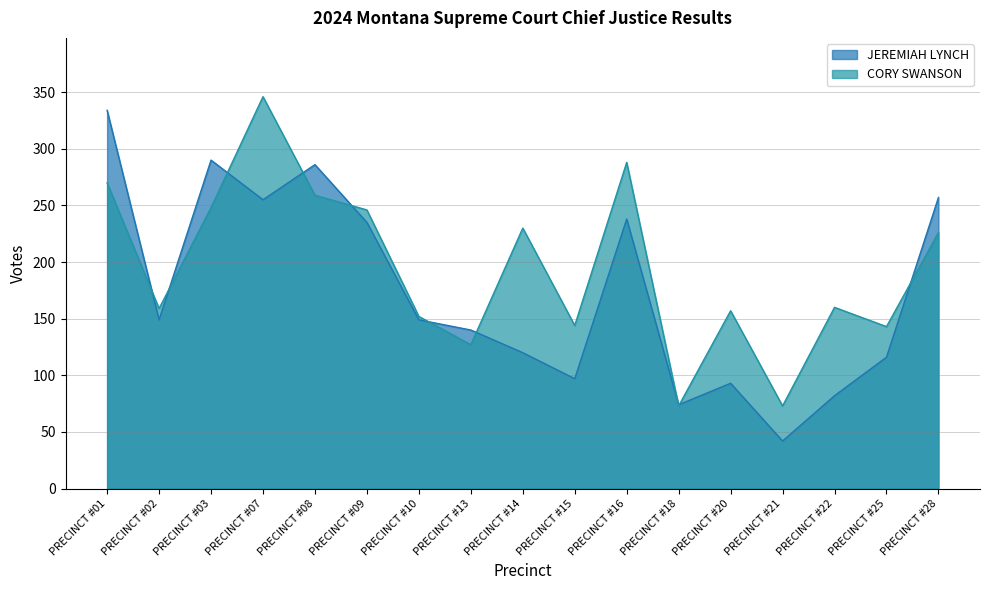

Where does the JEREMIAH LYNCH series first go above 149?

PRECINCT #01